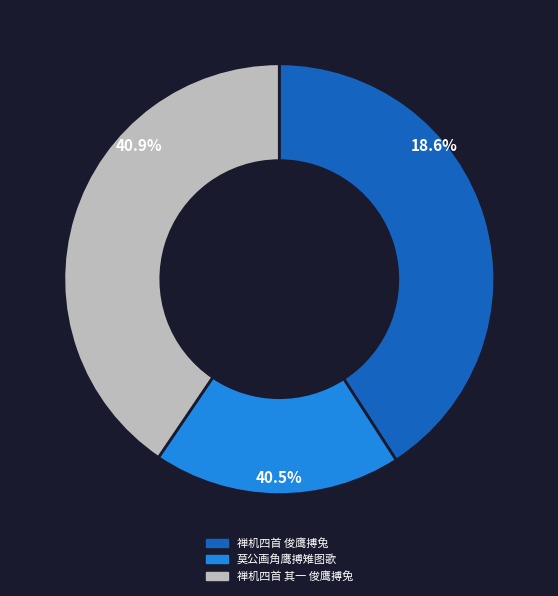

Is there any slice that represents more than half of the pie?

No